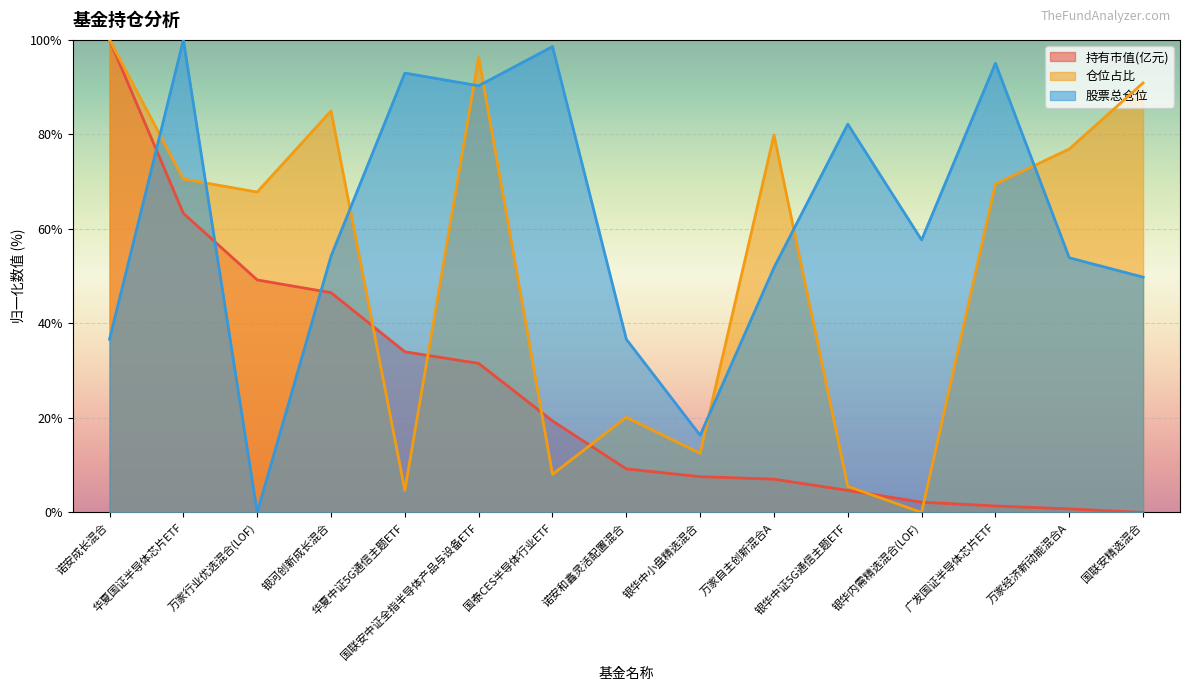

List the series in order of their peak value, lowest first.

持有市值(亿元), 仓位占比, 股票总仓位